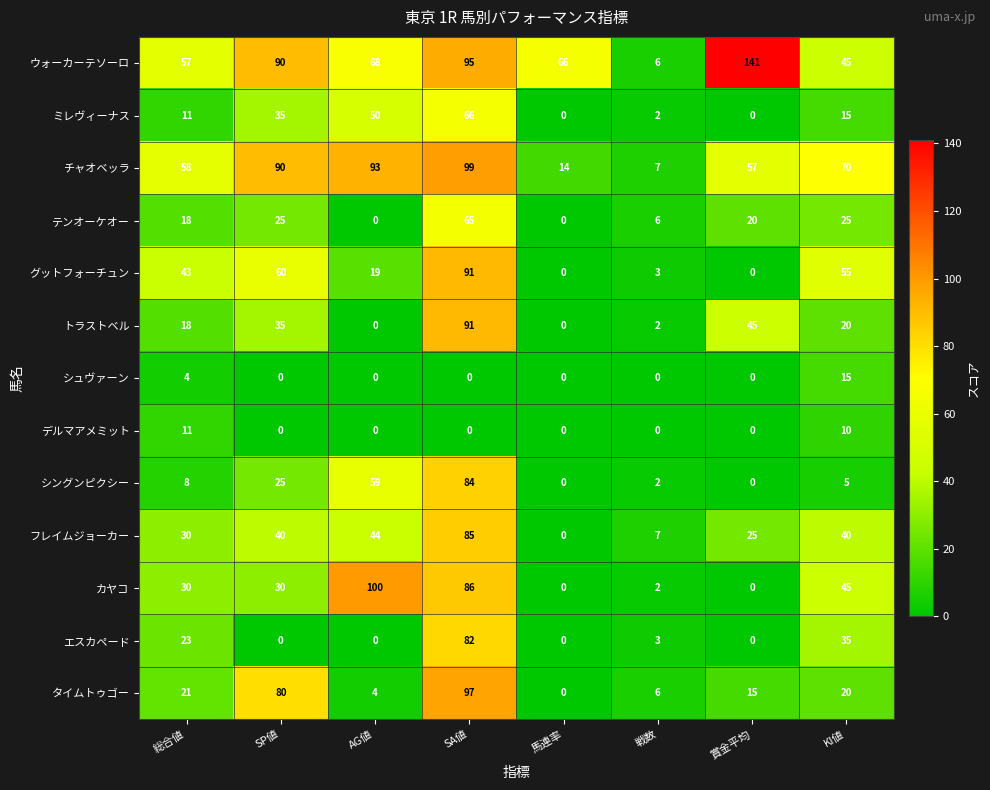

What is the sum of the ウォーカーテソーロ values at KI値 and 馬連率?

111